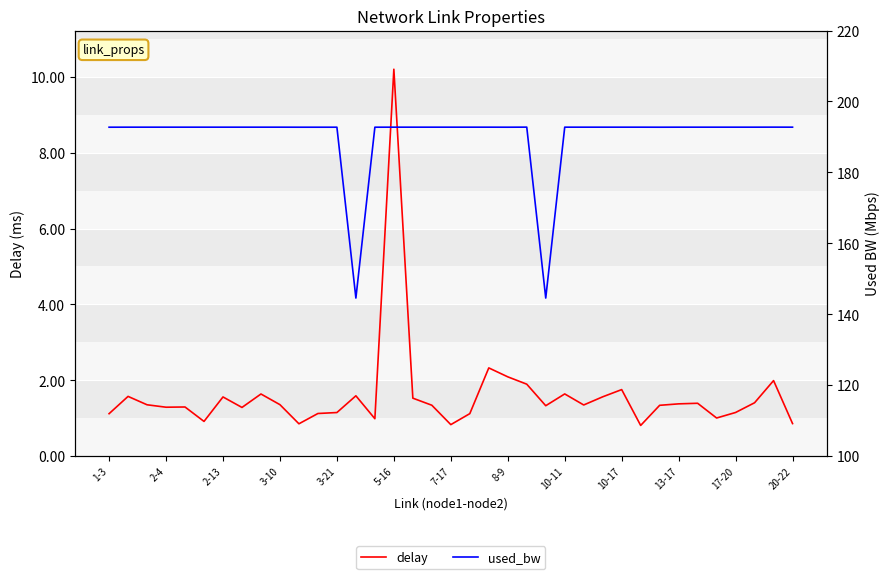

At which label does delay first exceed 1?

1-3